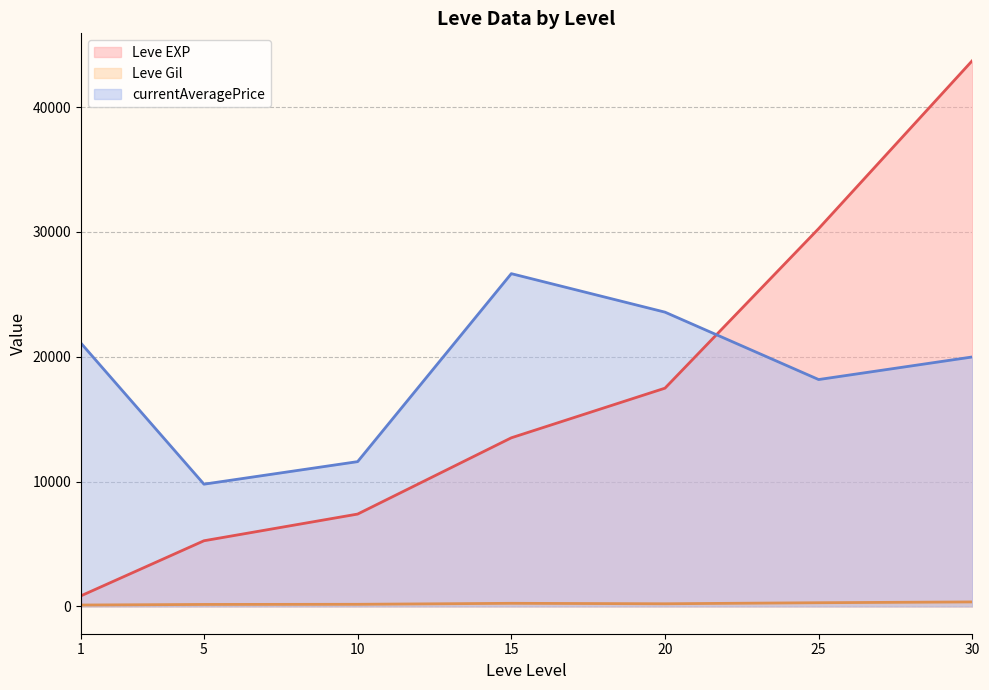

True or false: Leve EXP has a value of 1000.8 at 1.

False